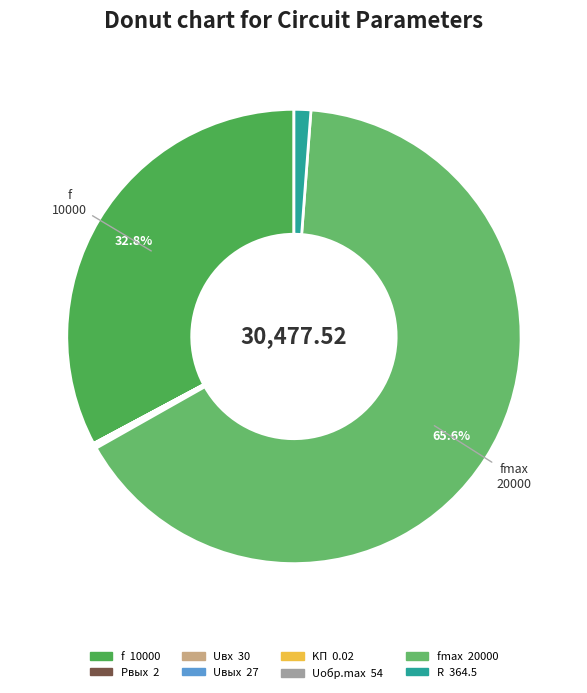

Count the number of slices in the pie.

8